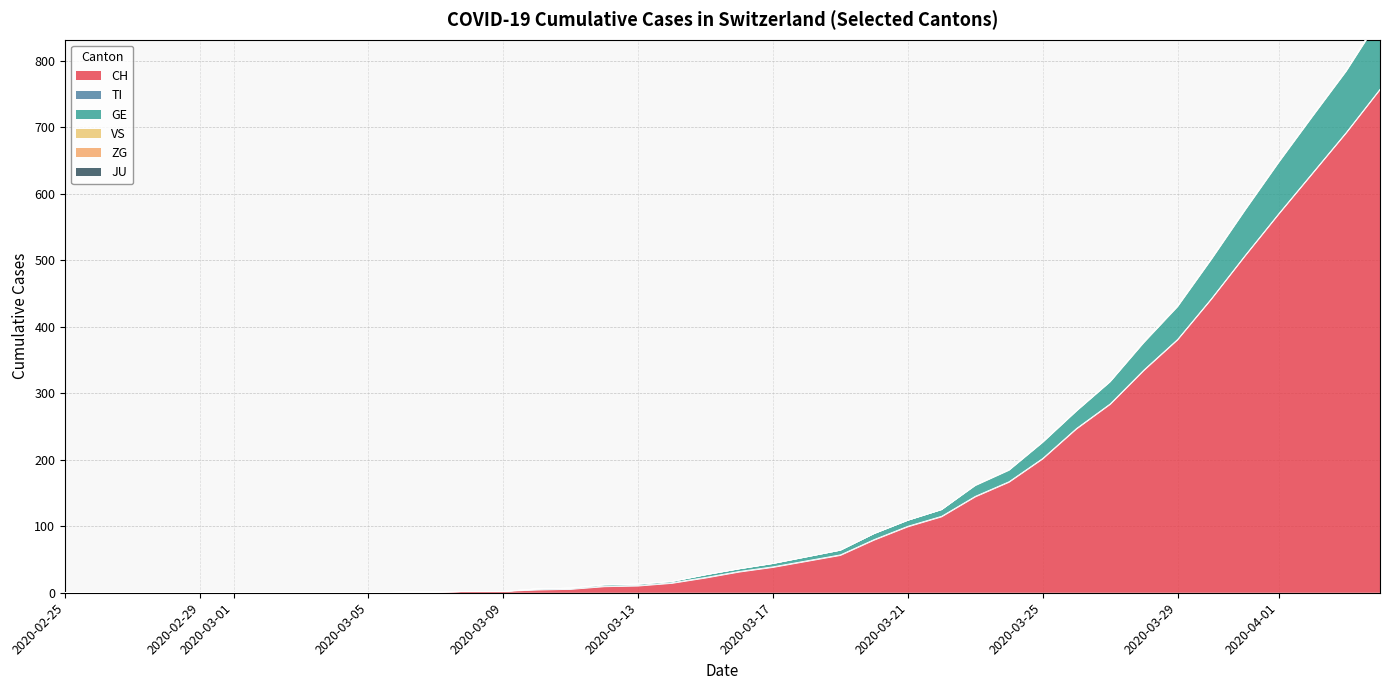

Rank the series at 2020-03-28 from lowest to highest value.

JU, TI, VS, ZG, GE, CH